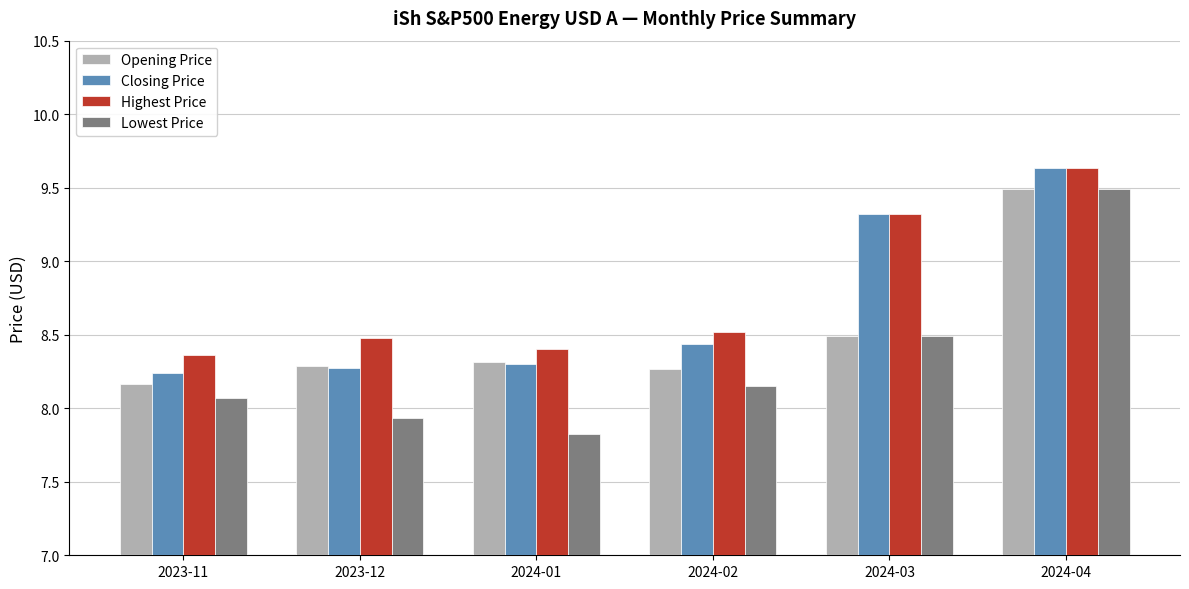

What is the difference between the maximum and minimum values in the Lowest Price series?

1.7